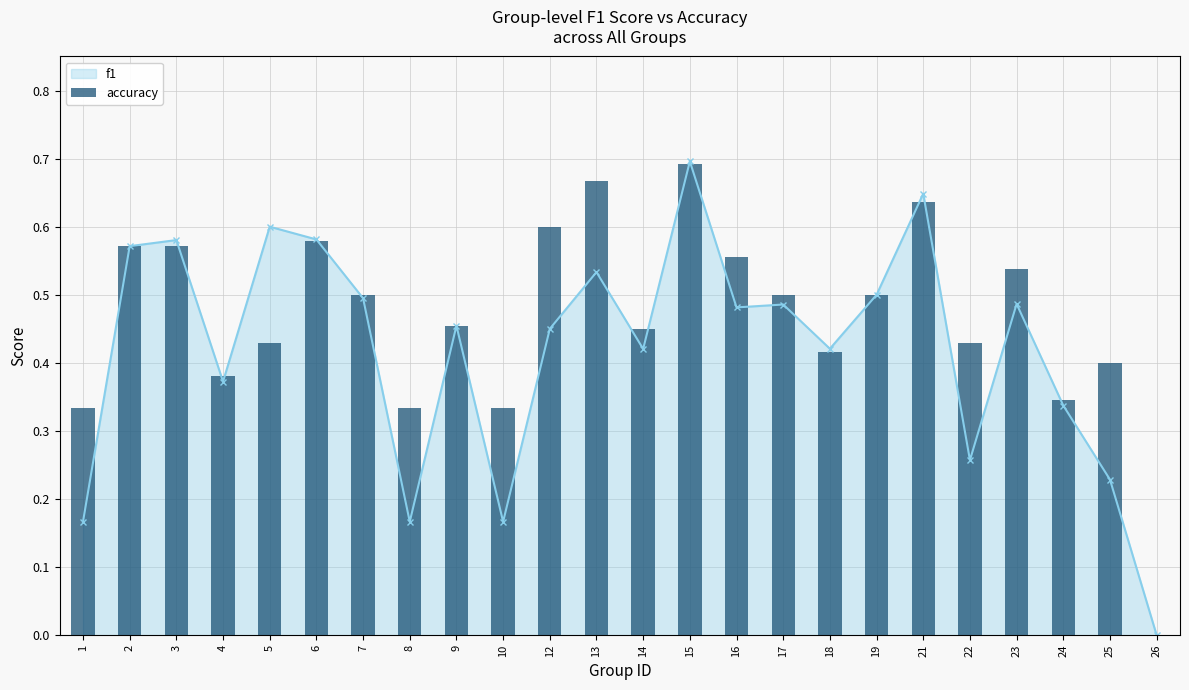

Which category has the lowest value across all series?

26